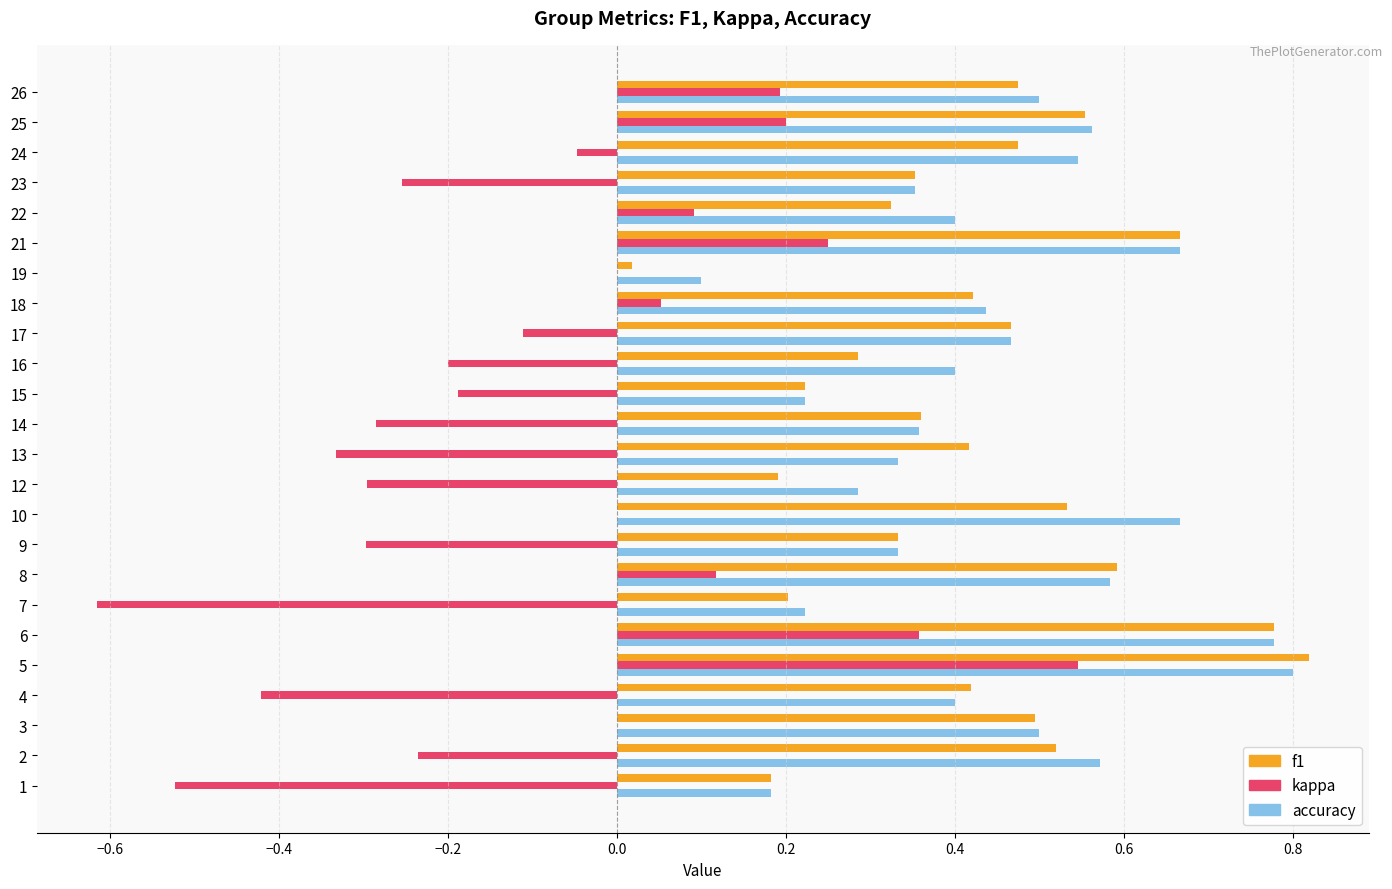

Where is accuracy nearest to the value 0?

19